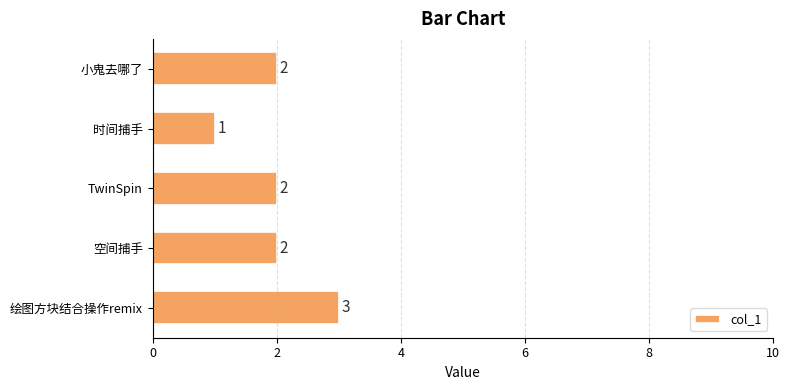

What is the maximum value shown in the chart?

3